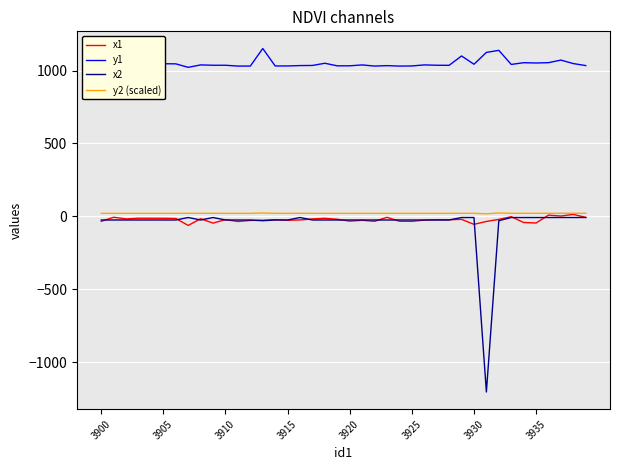

Which series has the largest total across all categories?

y1